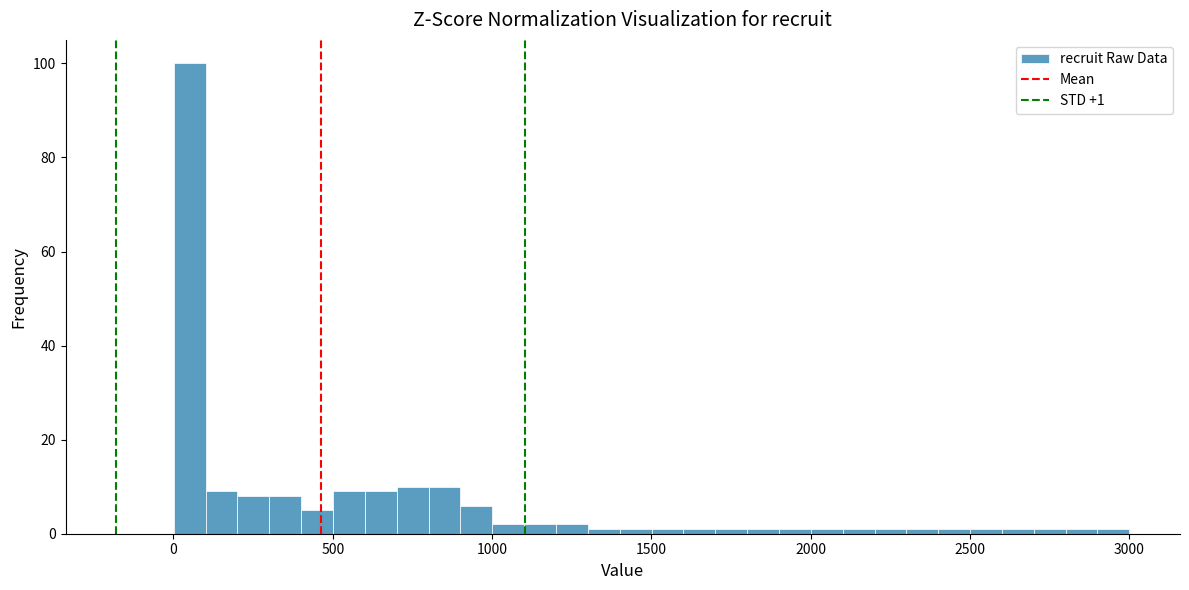

Around what value on the x-axis is the tallest bar? Give the approximate position of its centre, as read against the axis.

50